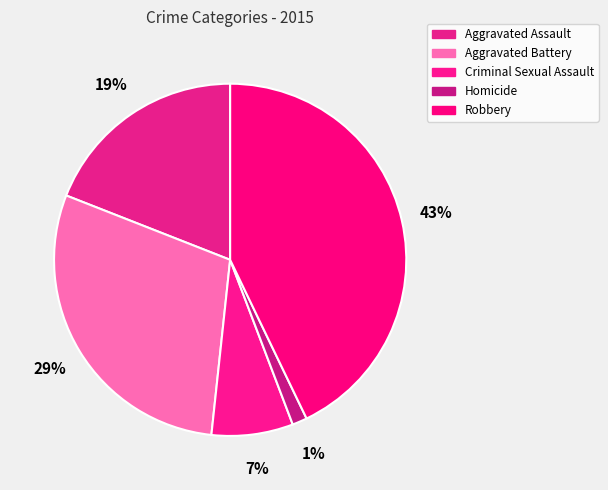

To the nearest percent, what portion does Aggravated Assault represent?

19%